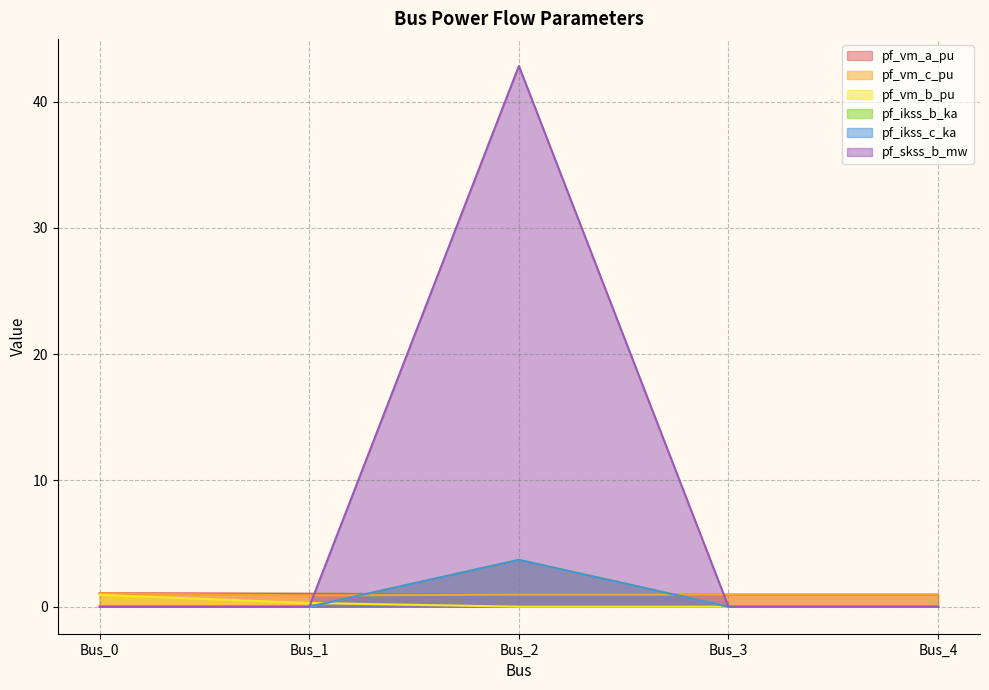

Count the number of categories in the chart.

5